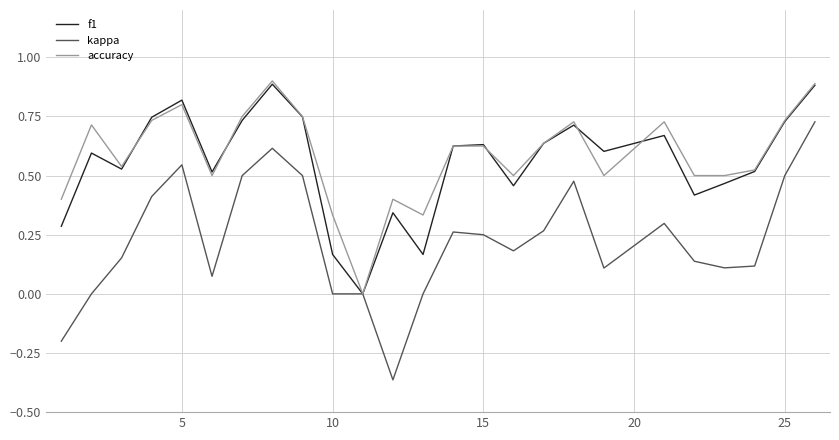

Rank the series by their maximum value, from highest to lowest.

accuracy, f1, kappa